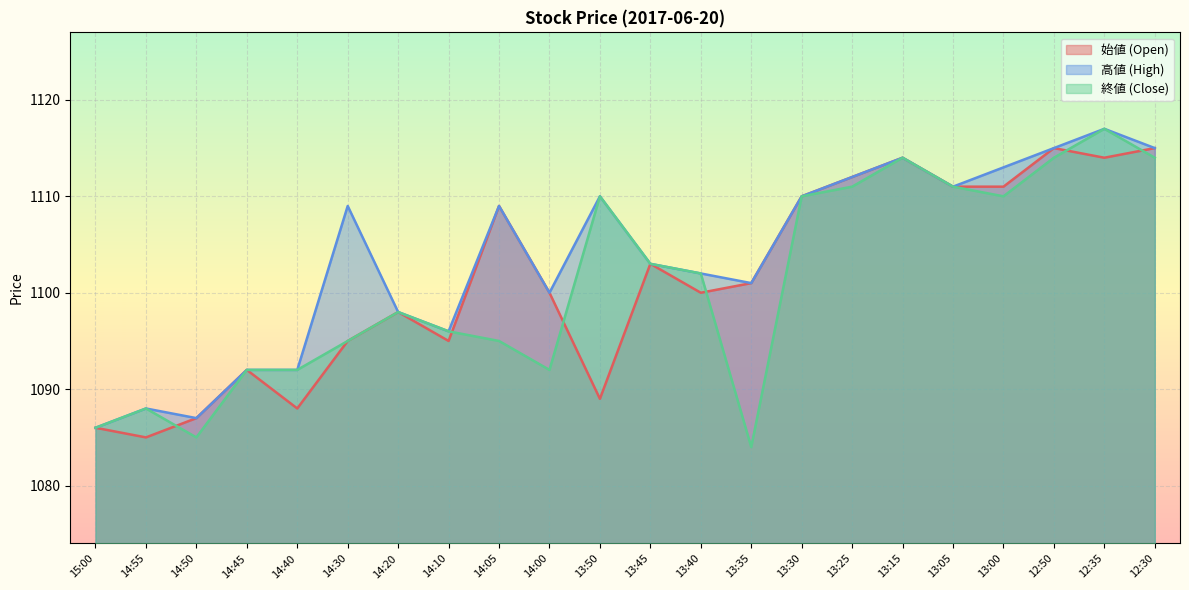

What is the maximum value shown in the chart?

1117